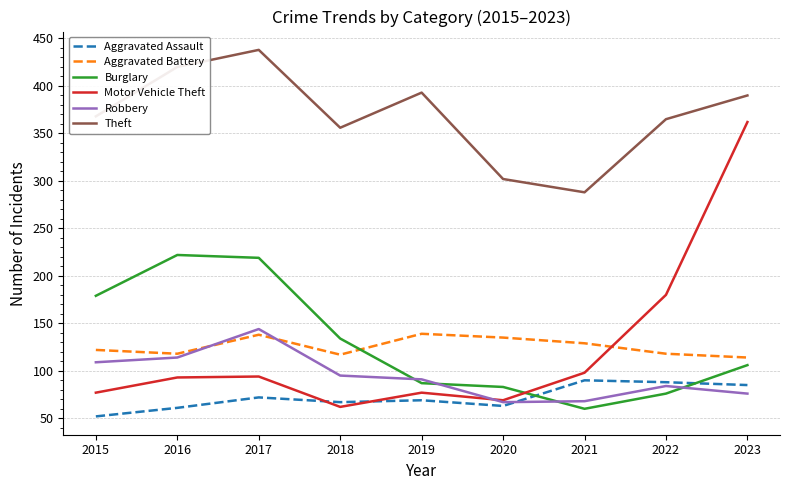

What is the highest value of the Burglary series?

222